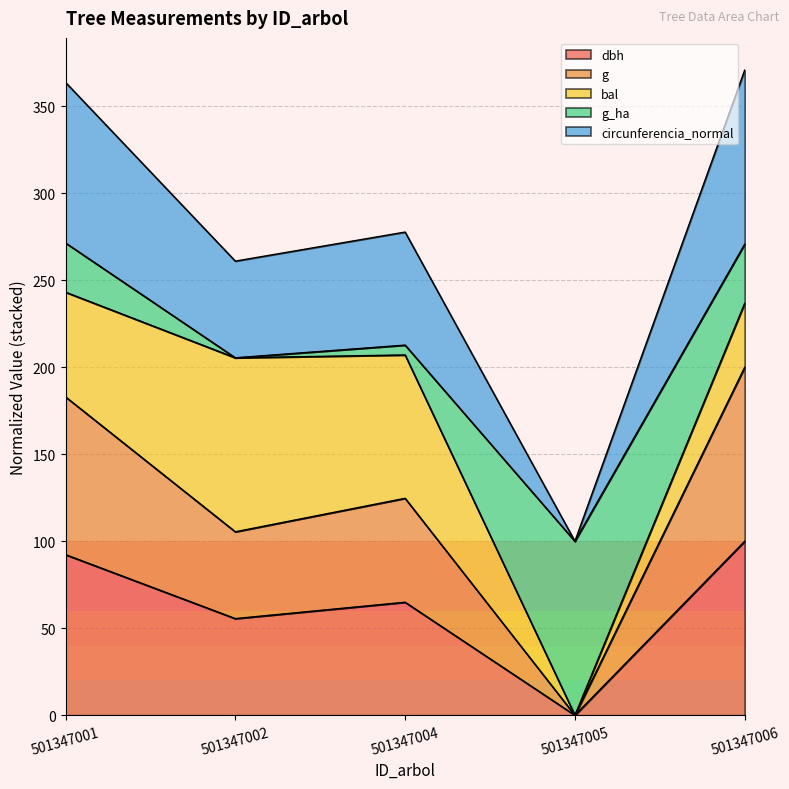

In g, how many points are lower than both neighbors (excluding endpoints)?

2